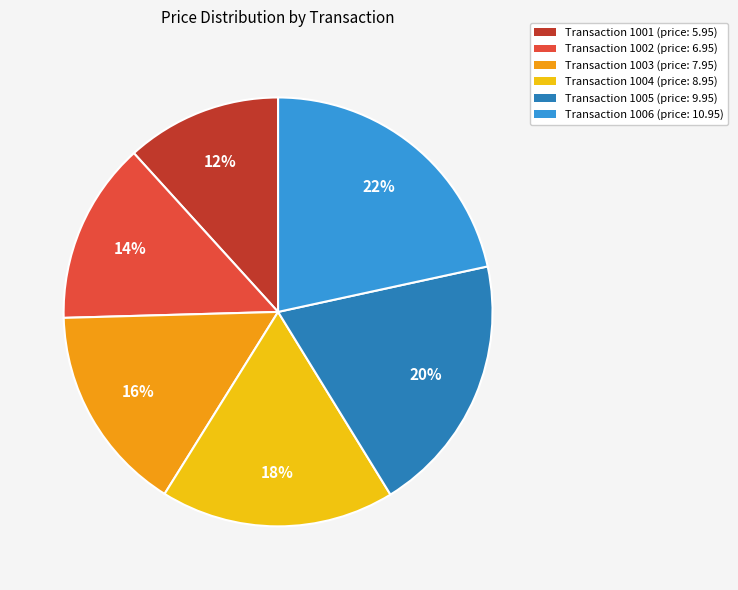

Does any single category account for the majority?

No